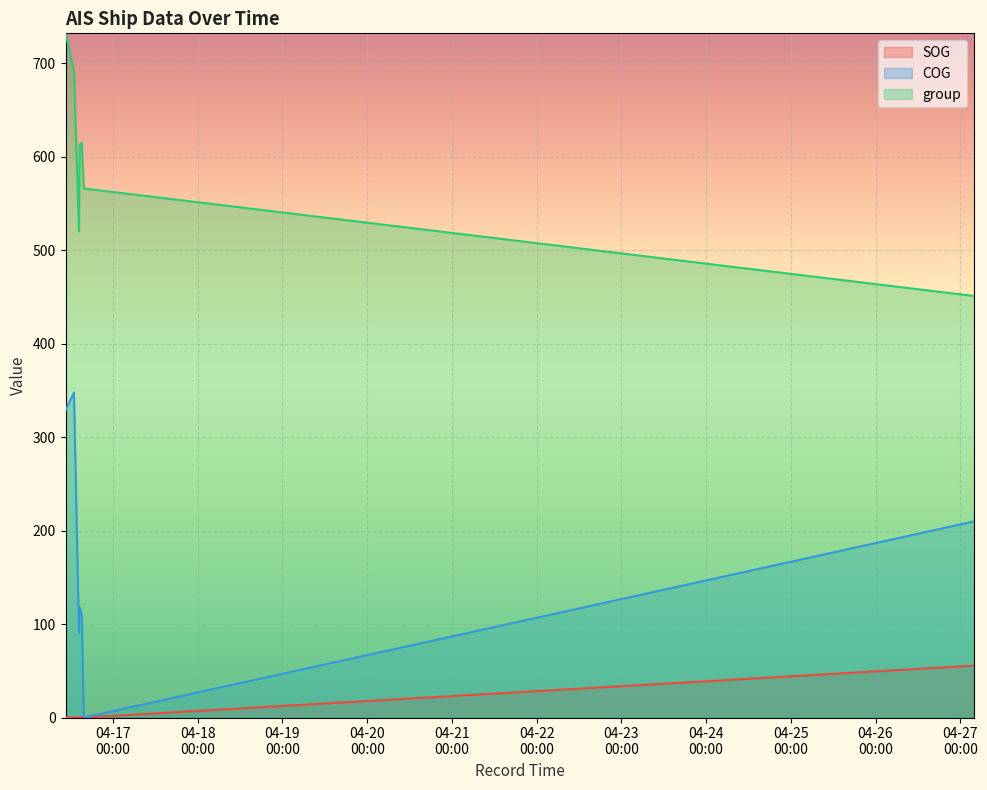

True or false: group and COG cross at least once.

False